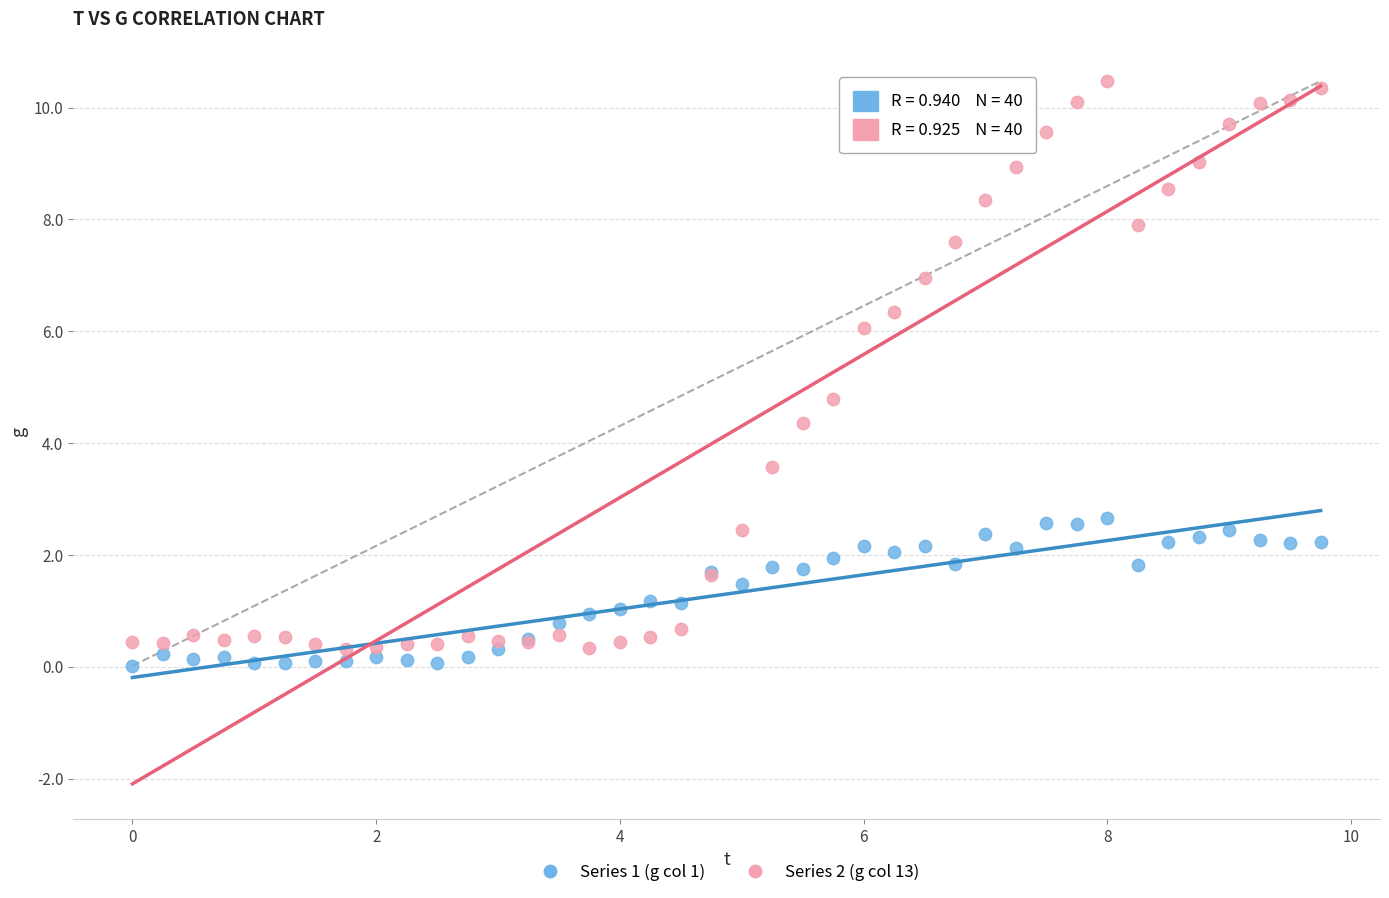

Across all series, what Y value is closest to 5?

4.8